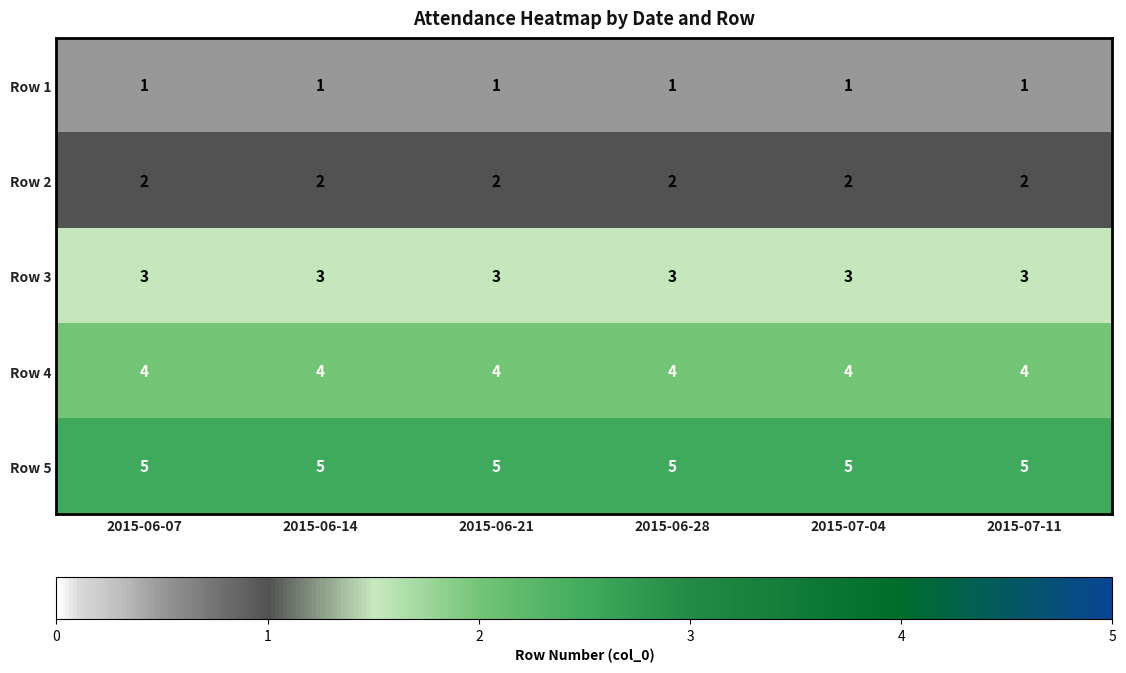

What value does the Row 3 series have at 2015-07-11?

3